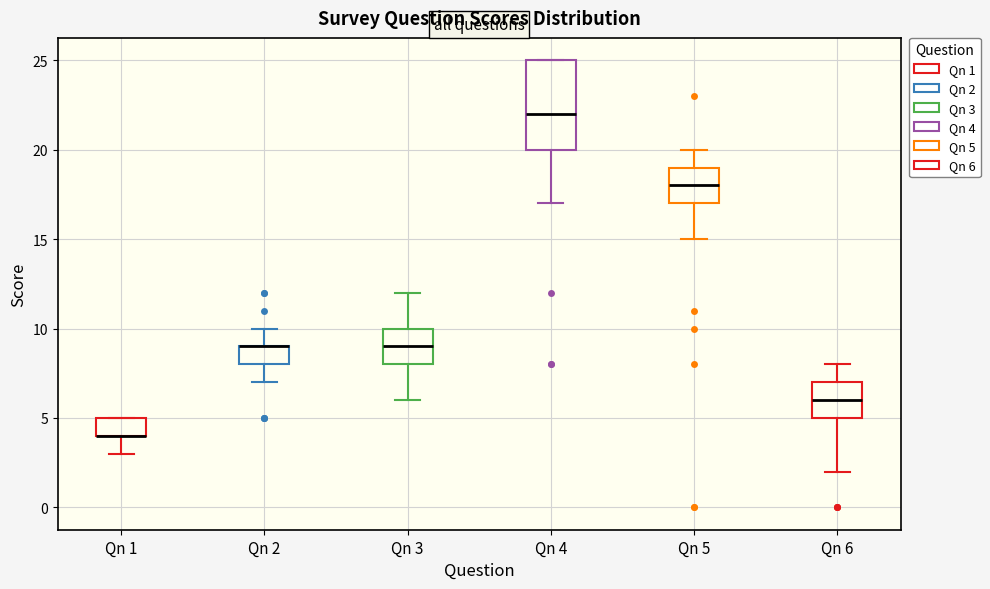

Which box is the tallest, from its lower edge to its upper edge?

Qn 4